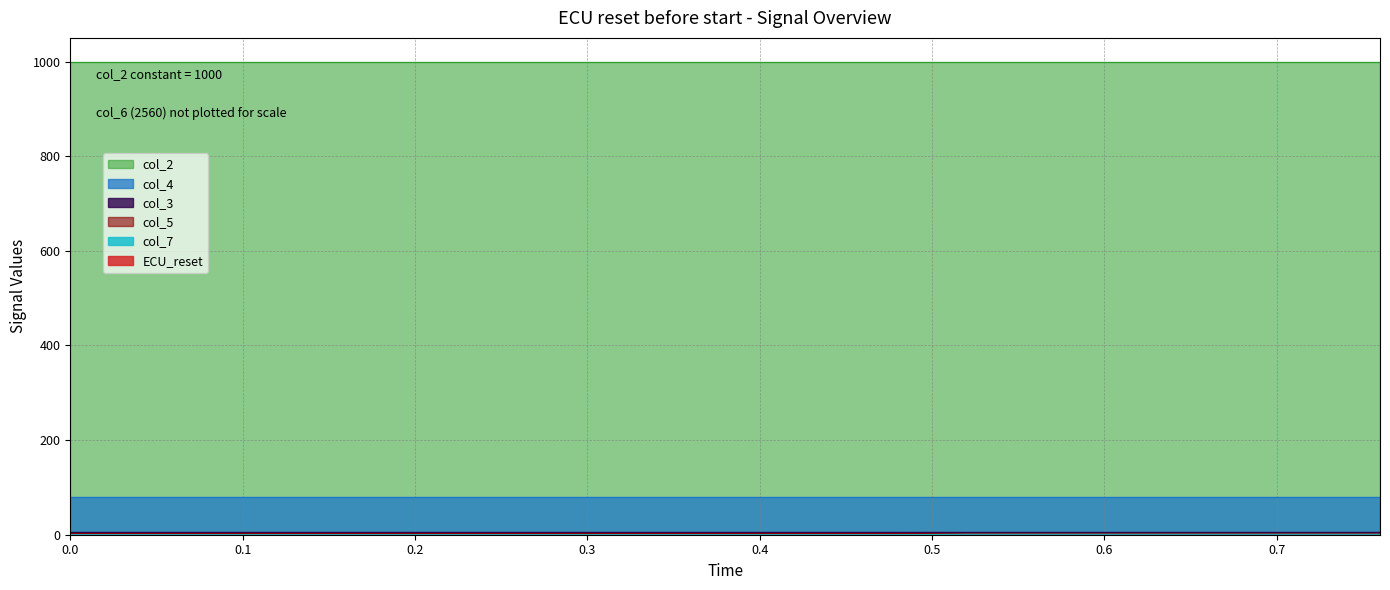

At 0.2, list the series in order from smallest to largest.

ECU_reset, col_7, col_5, col_3, col_4, col_2